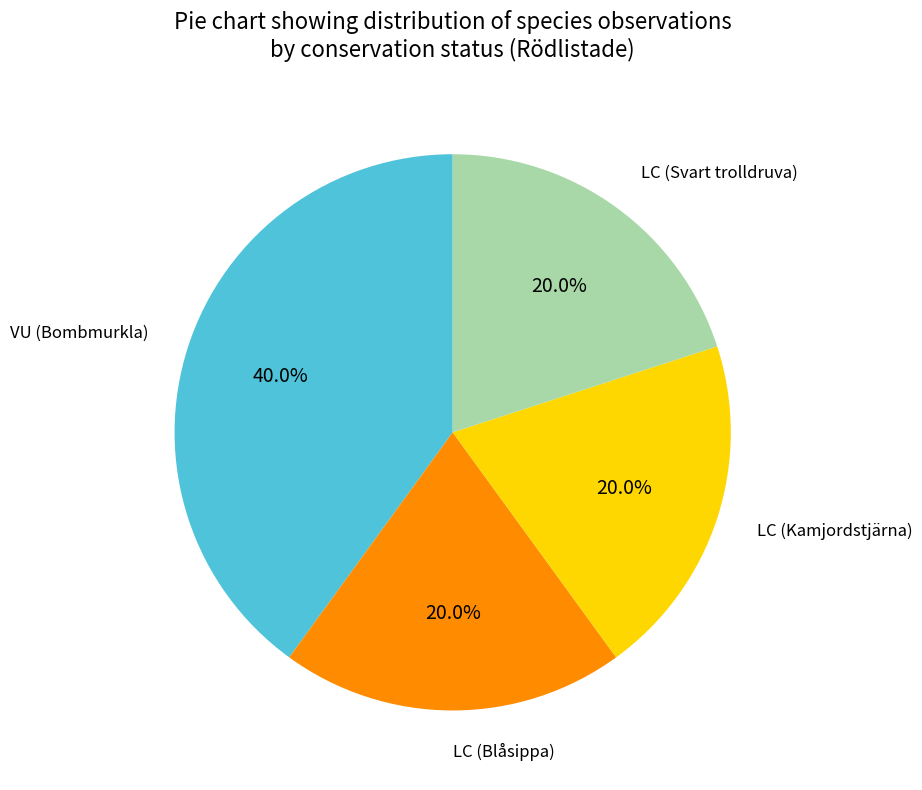

Does any single category account for the majority?

No